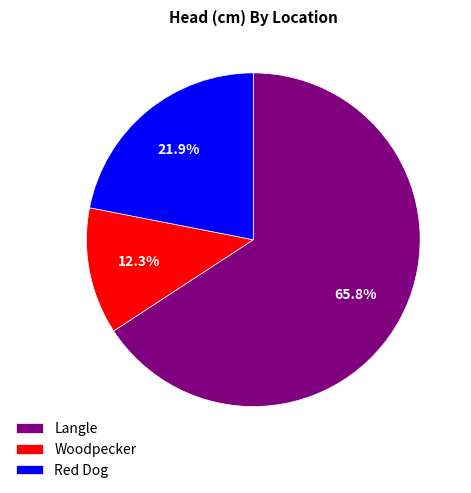

Do Red Dog and Langle together represent more than half of the pie?

Yes